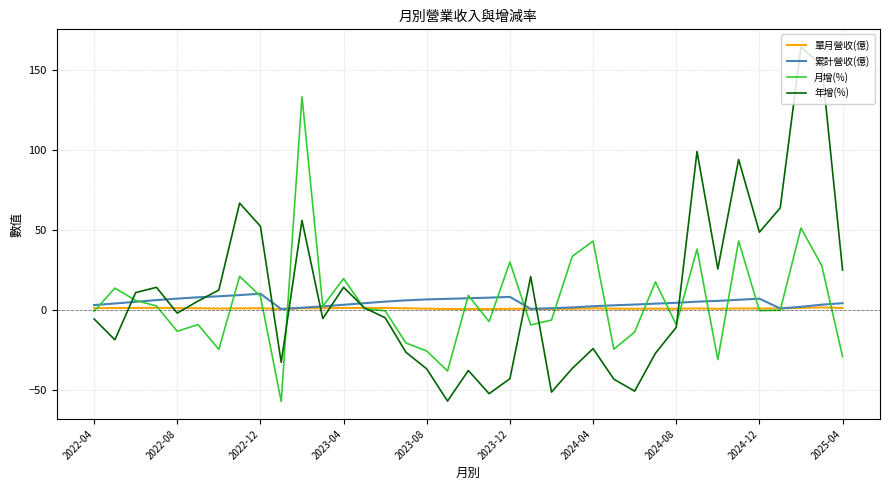

True or false: 月增(%) and 累計營收(億) intersect in this chart.

True